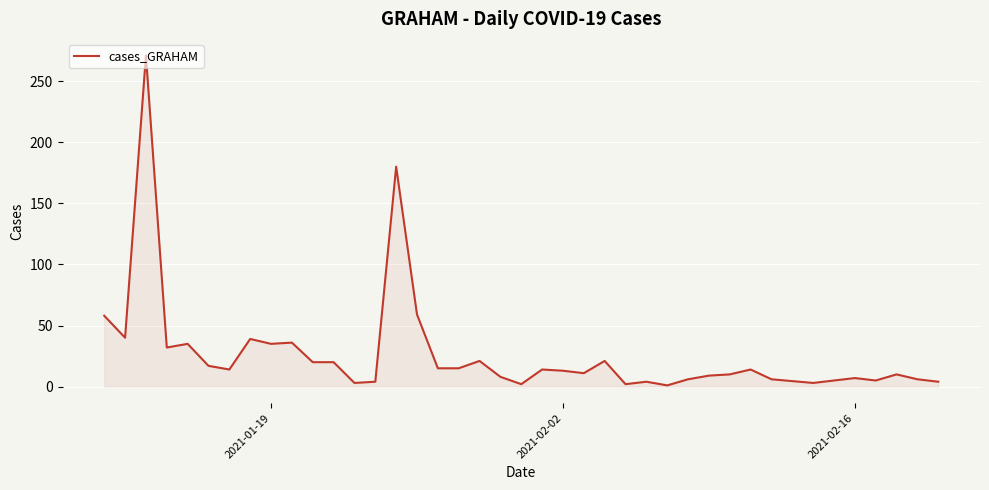

What is the maximum value shown in the chart?

271